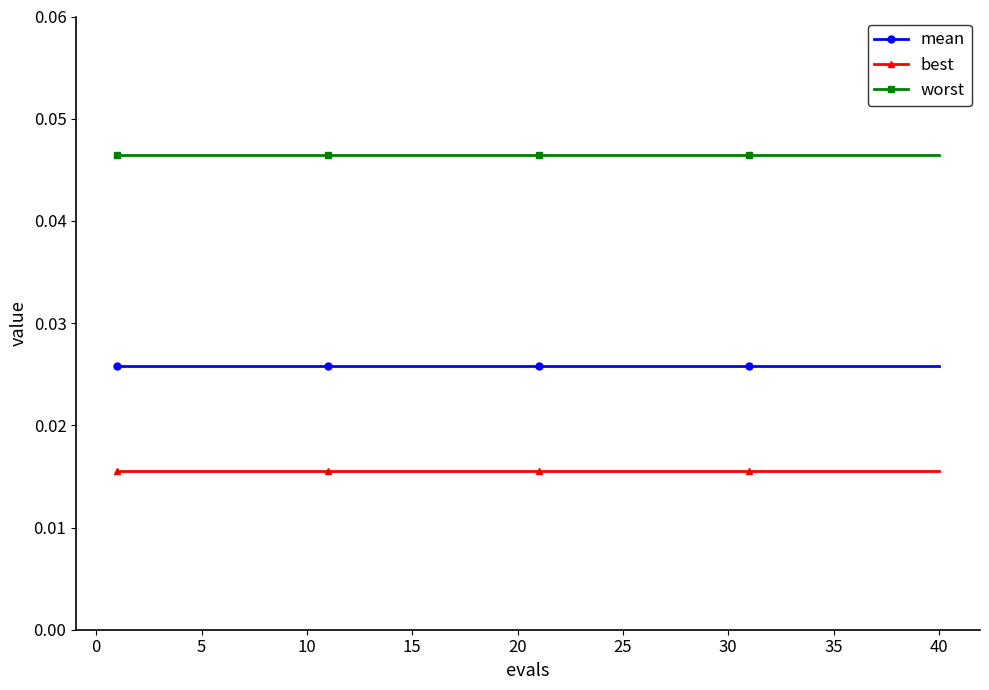

At how many categories does at least one series exceed 0?

40